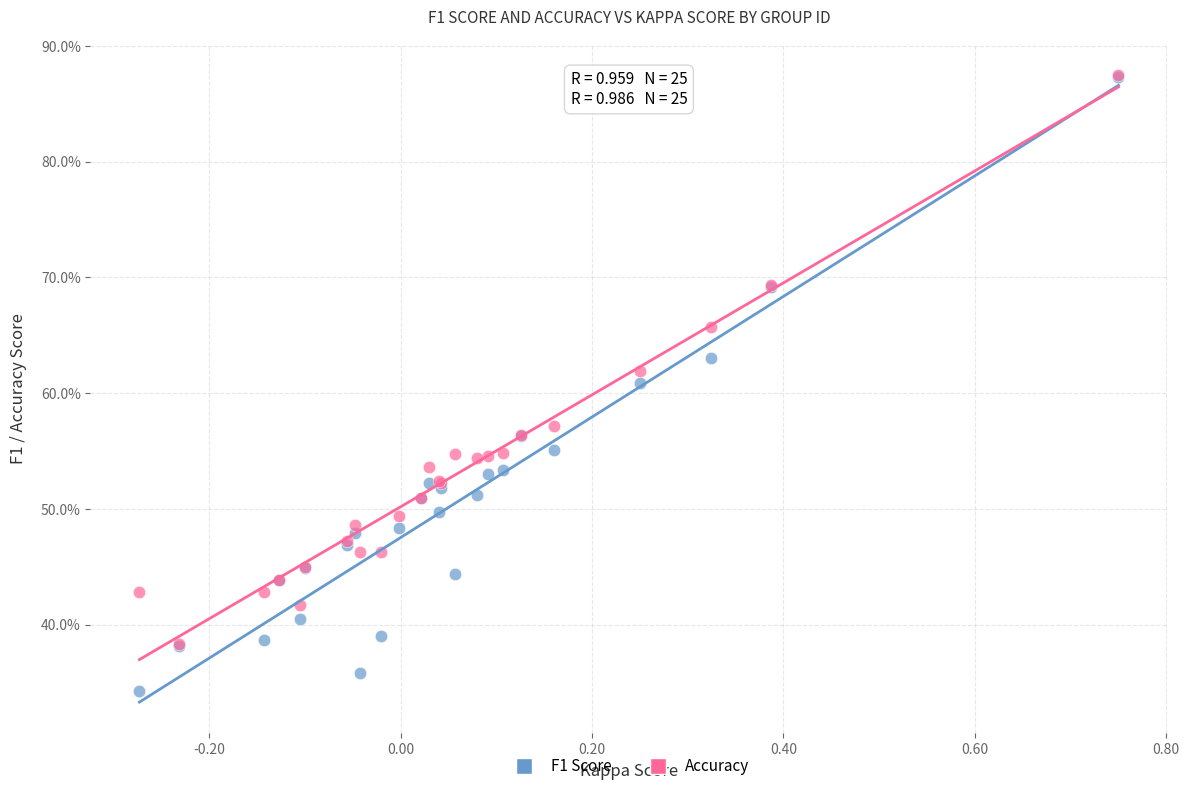

Which series reaches the minimum Y coordinate?

F1 Score